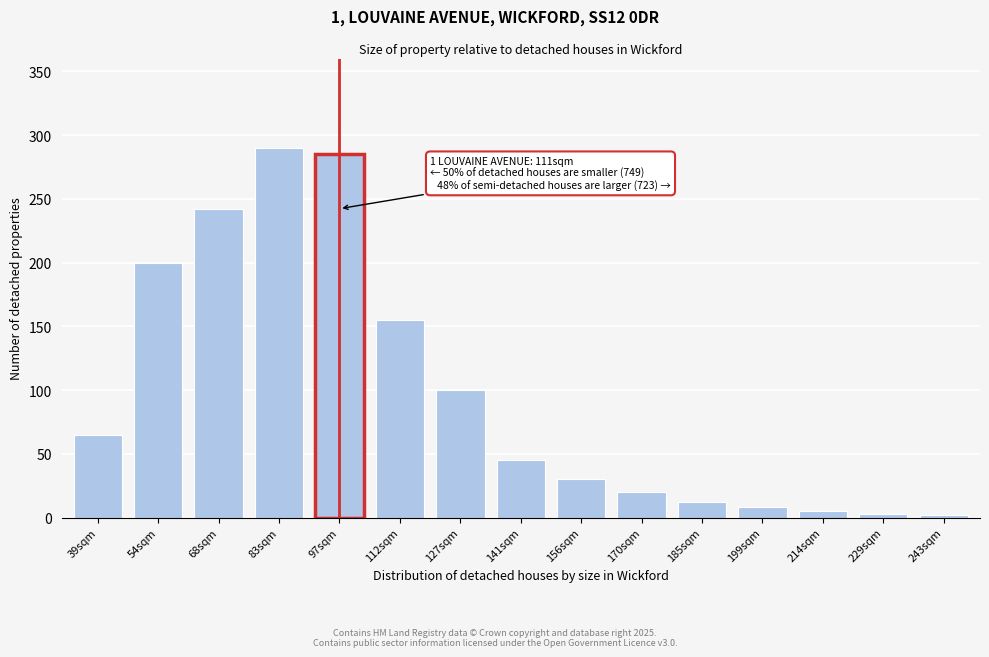

What is the label of the 9th bar from the right?

127sqm